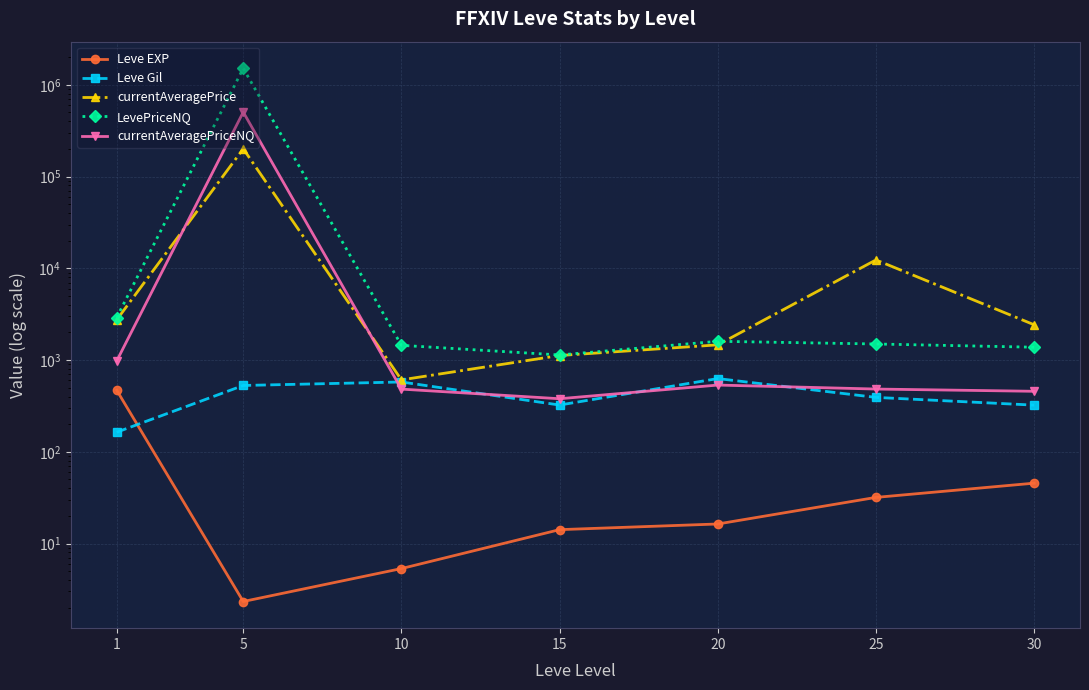

Is the value of Leve EXP at 5 greater than the value of Leve Gil at 30?

No